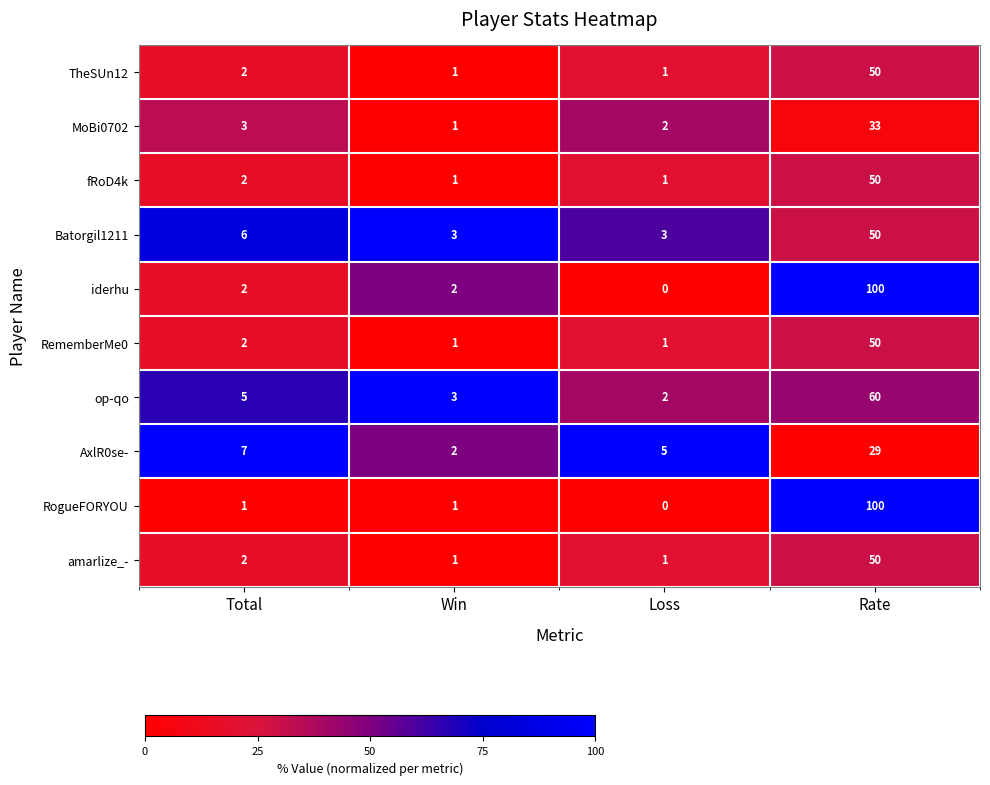

Which series has the largest total across all categories?

iderhu